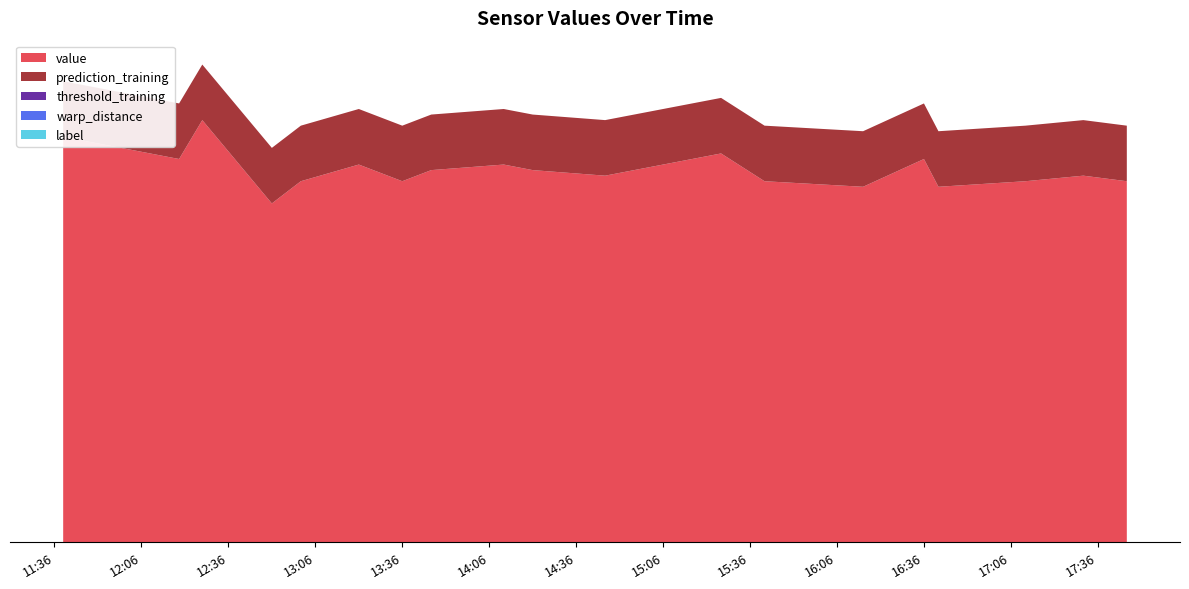

Reading left to right, extract all data points from this chart.

value: 73	69	65	65	68	66	69	65	64	64	65	66	65	76	61	68	67	67	70	69
warp_distance: 0	0	0	0	0	0	0	0	0	0	0	0	0	0	0	0	0	0	0	0
prediction: 0	0	0	0	0	0	0	0	0	0	0	0	0	0	0	0	0	0	0	0
prediction_training: 1	1	1	1	1	1	1	1	1	1	1	1	1	1	1	1	1	1	1	1
threshold_training: 0	0	0	0	0	0	0	0	0	0	0	0	0	0	0	0	0	0	0	0
label: 0	0	0	0	0	0	0	0	0	0	0	0	0	0	0	0	0	0	0	0